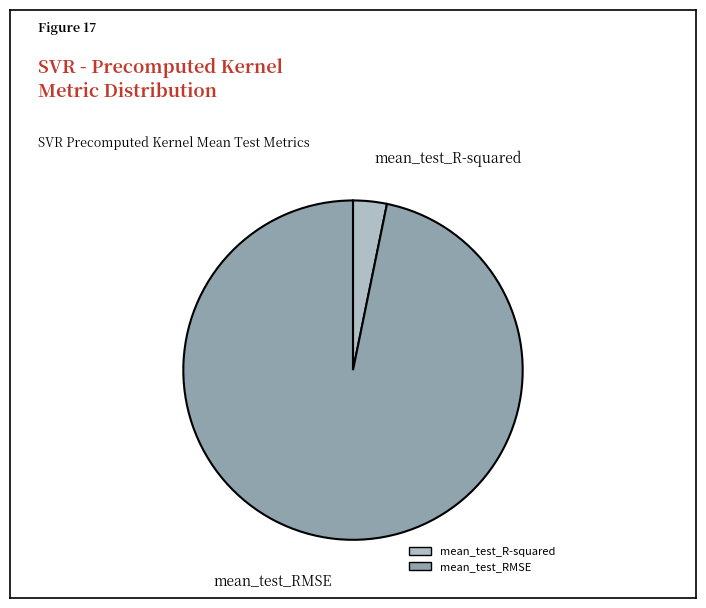

Rank the categories by value from lowest to highest.

mean_test_R-squared, mean_test_RMSE